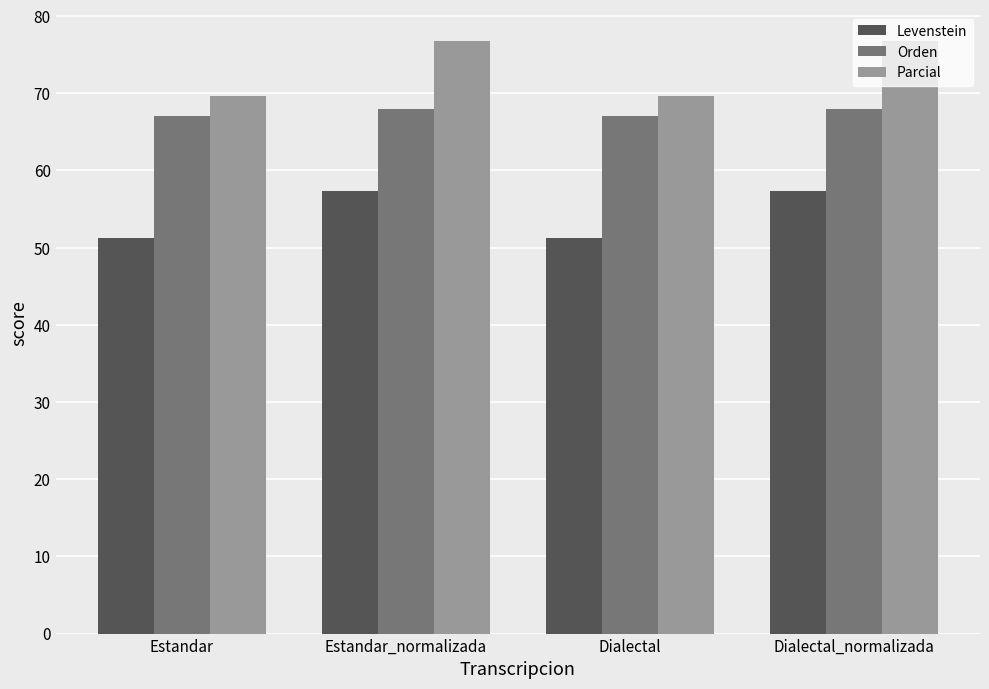

Reading right to left, list all the values displayed in this chart.

Levenstein: Dialectal_normalizada=57.3	Dialectal=51.3	Estandar_normalizada=57.3	Estandar=51.3
Orden: Dialectal_normalizada=68.0	Dialectal=67.0	Estandar_normalizada=68.0	Estandar=67.0
Parcial: Dialectal_normalizada=76.7	Dialectal=69.7	Estandar_normalizada=76.7	Estandar=69.7